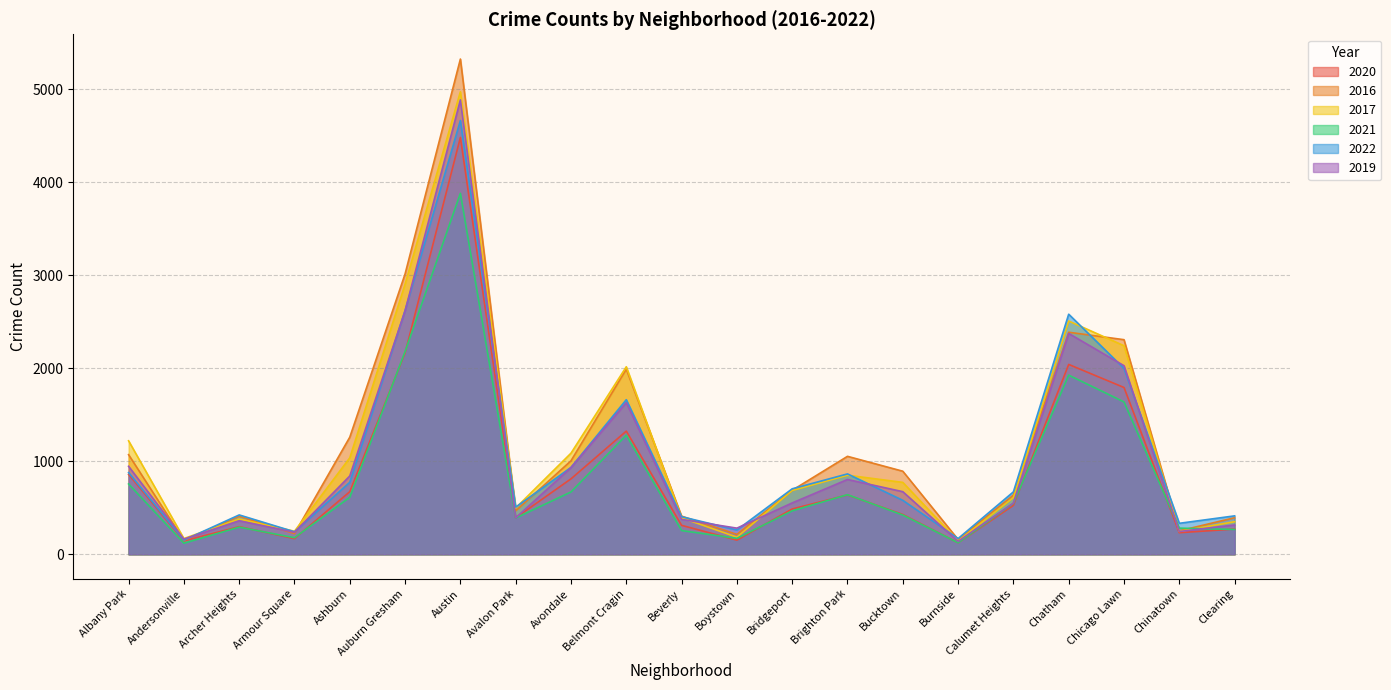

True or false: 2017 has a value of 199 at Burnside.

False